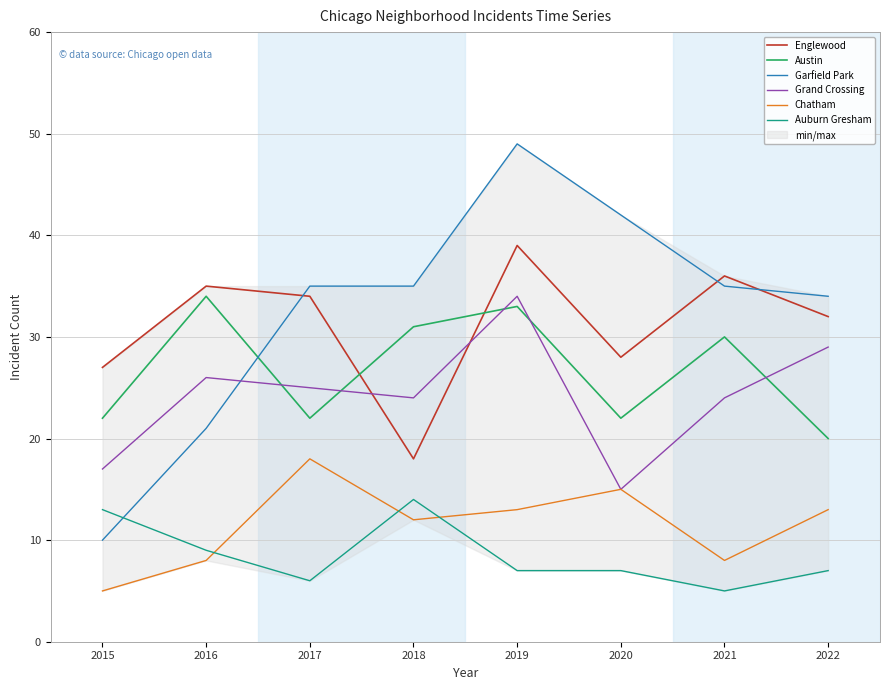

Reading right to left, transcribe all the data shown in this chart.

Englewood: 32	36	28	39	18	34	35	27
Austin: 20	30	22	33	31	22	34	22
Garfield Park: 34	35	42	49	35	35	21	10
Grand Crossing: 29	24	15	34	24	25	26	17
Chatham: 13	8	15	13	12	18	8	5
Auburn Gresham: 7	5	7	7	14	6	9	13